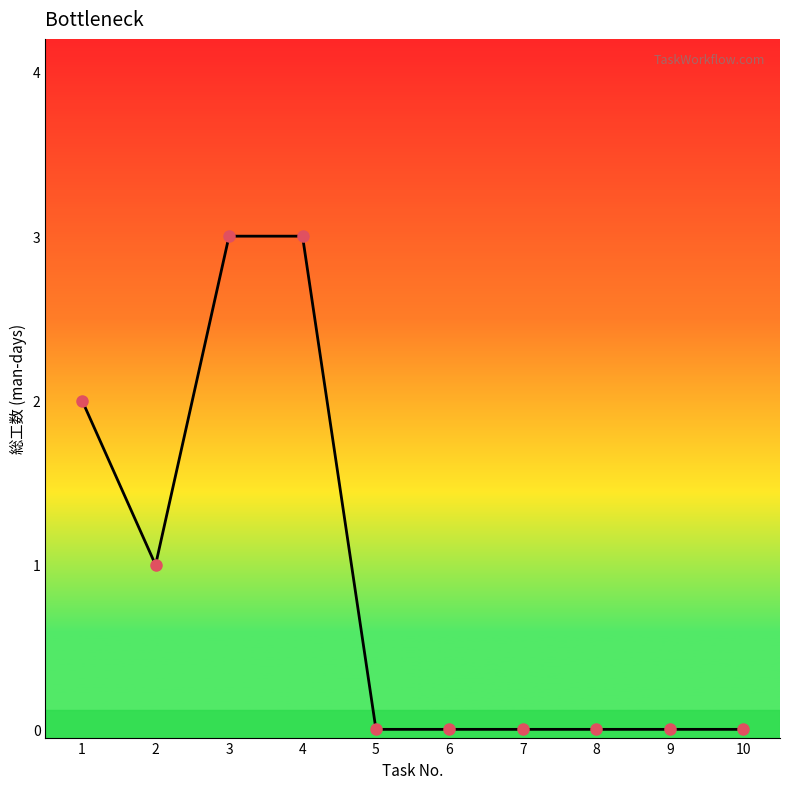

Where is the data nearest to the value 1?

2